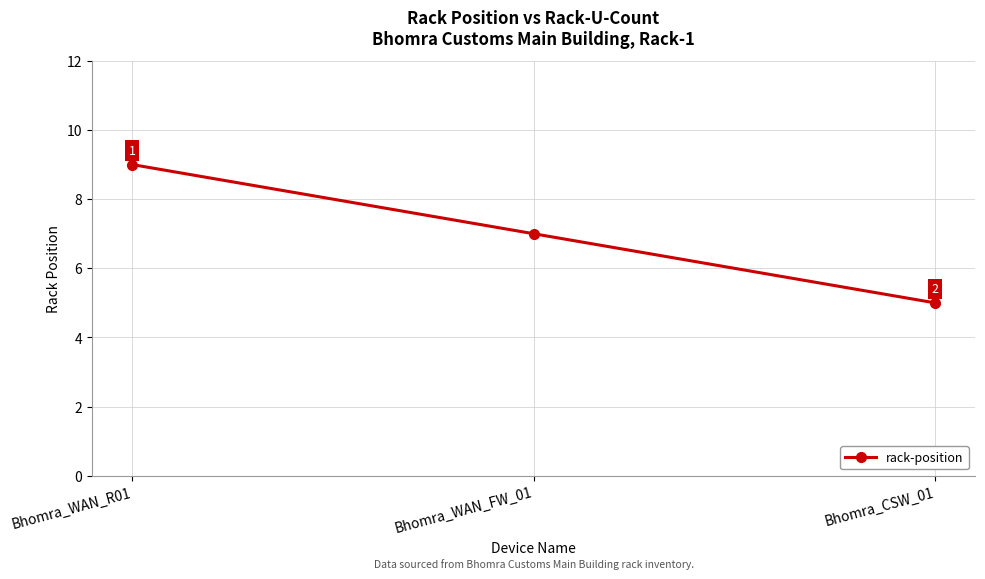

How many lines are shown in the chart?

1